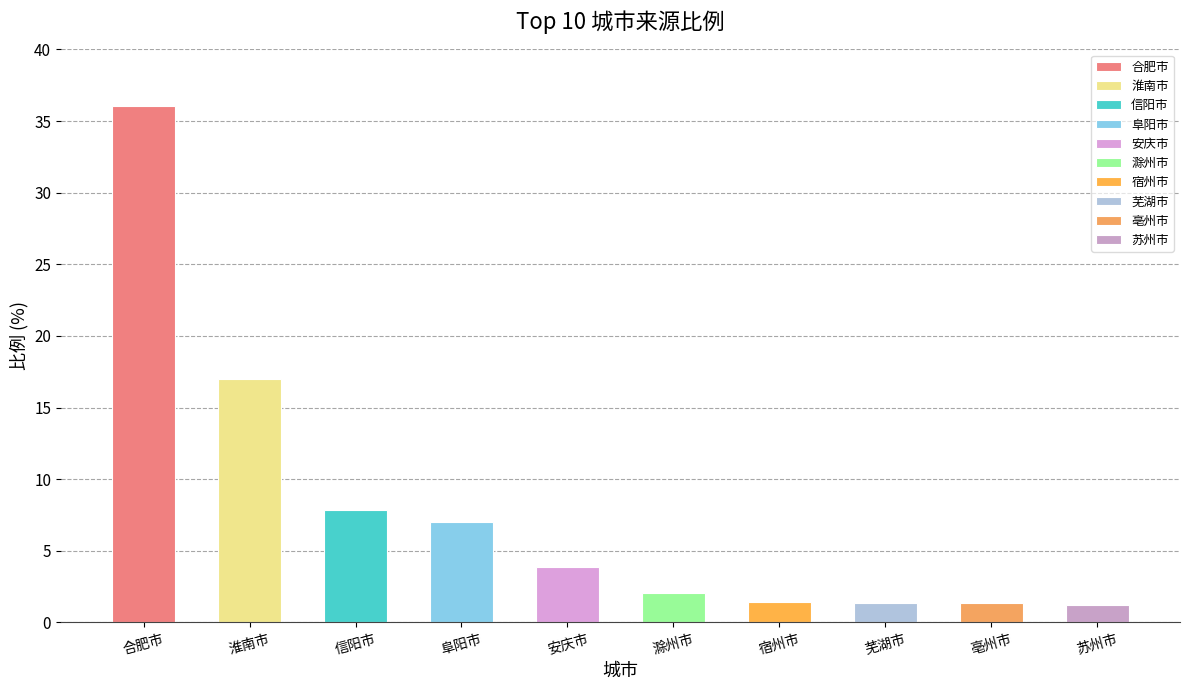

What is the label of the 9th bar from the right?

淮南市